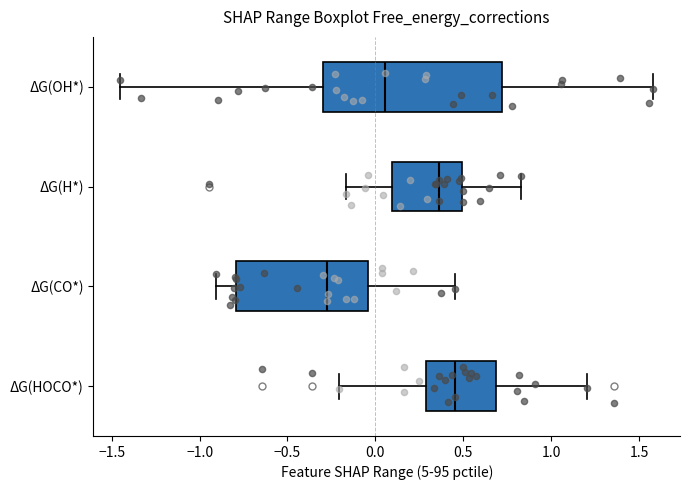

Reading bottom to top, transcribe this box plot: for each box, give where its median line is, the range the box spans, and where its two whiskers end, as read against the x-axis. The values are not printed on the chart, so give them approximately, as read against the axis.

ΔG(HOCO*): median 0.45, box 0.30 to 0.70, whiskers -0.20 to 1.20
ΔG(CO*): median -0.30, box -0.80 to -0.05, whiskers -0.90 to 0.45
ΔG(H*): median 0.35, box 0.10 to 0.50, whiskers -0.15 to 0.85
ΔG(OH*): median 0.05, box -0.30 to 0.70, whiskers -1.45 to 1.60